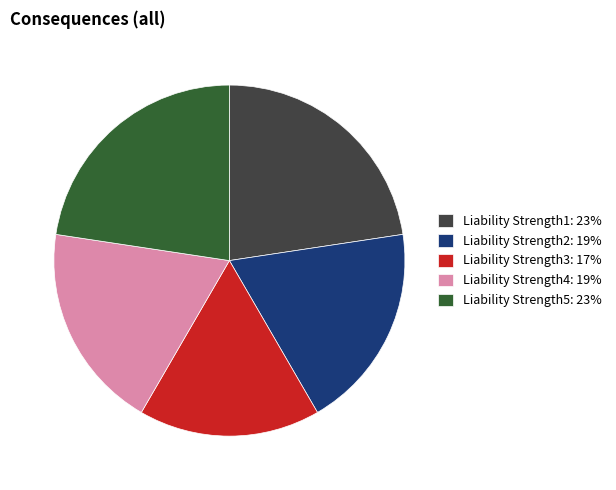

Between Liability Strength2: 19% and Liability Strength1: 23%, which is larger?

Liability Strength1: 23%